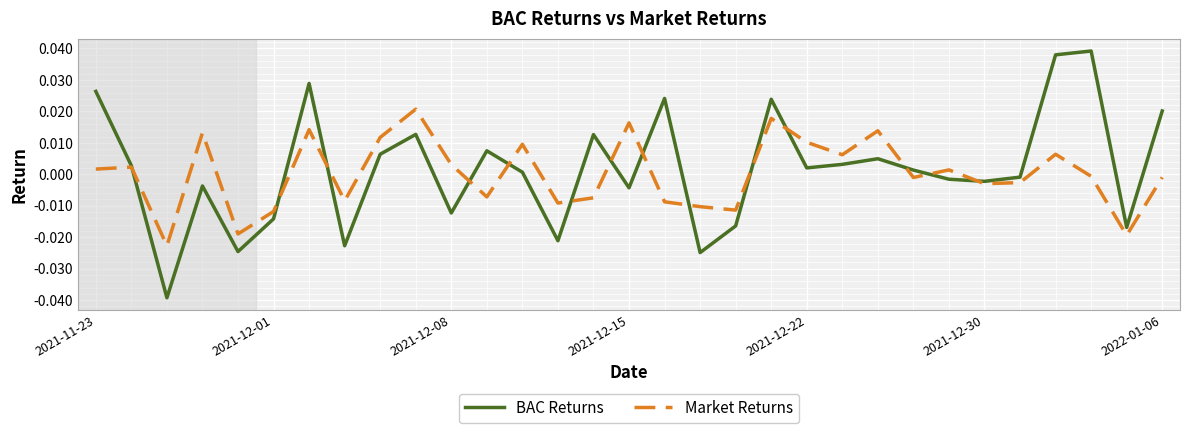

Rank the series by their maximum value, from highest to lowest.

BAC Returns, Market Returns